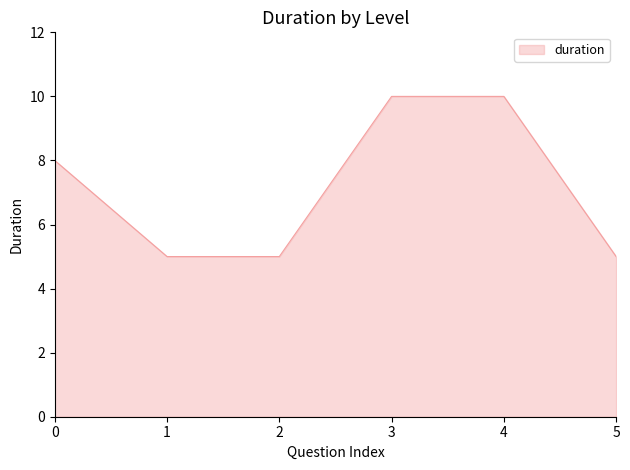

What value does the data have at 1?

5